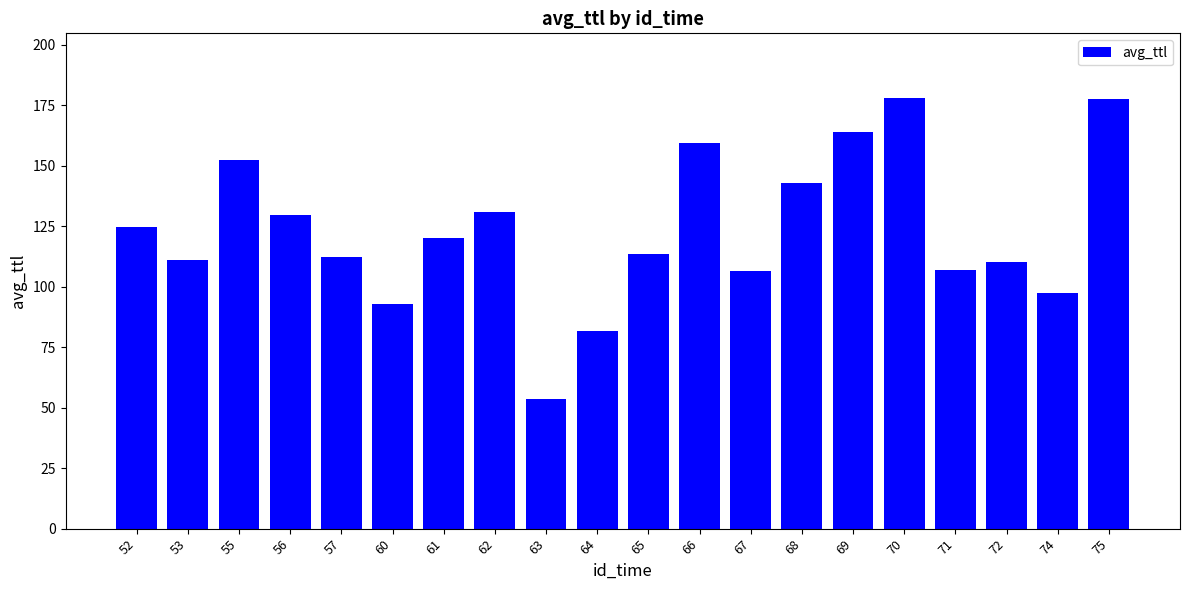

What is the change in value from 69 to 72?

-53.4